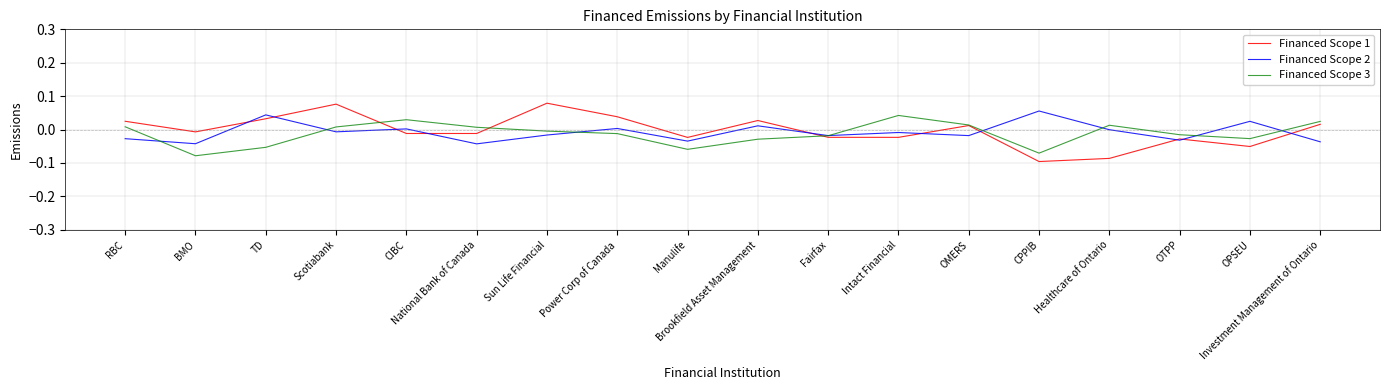

What position from the left is OPSEU?

17